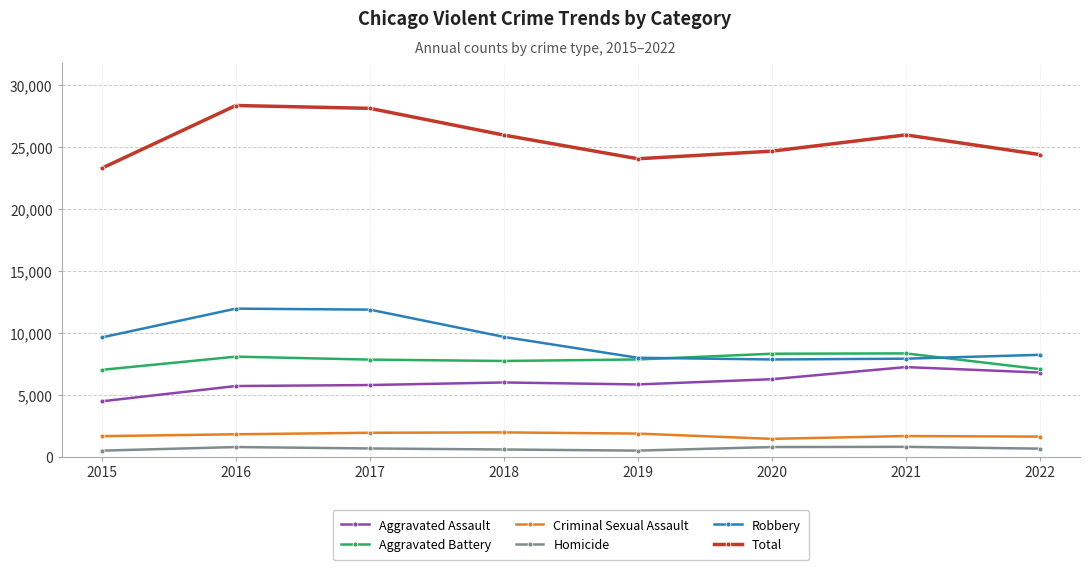

The Total series shows 25973 at 2018. True or false?

True